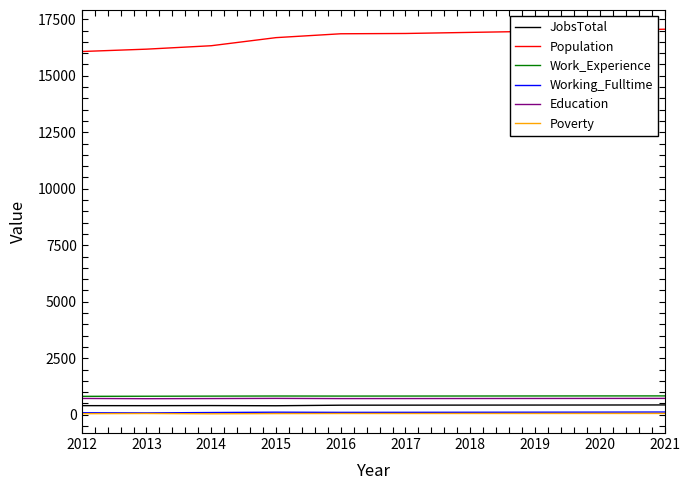

True or false: Poverty and Population intersect in this chart.

False